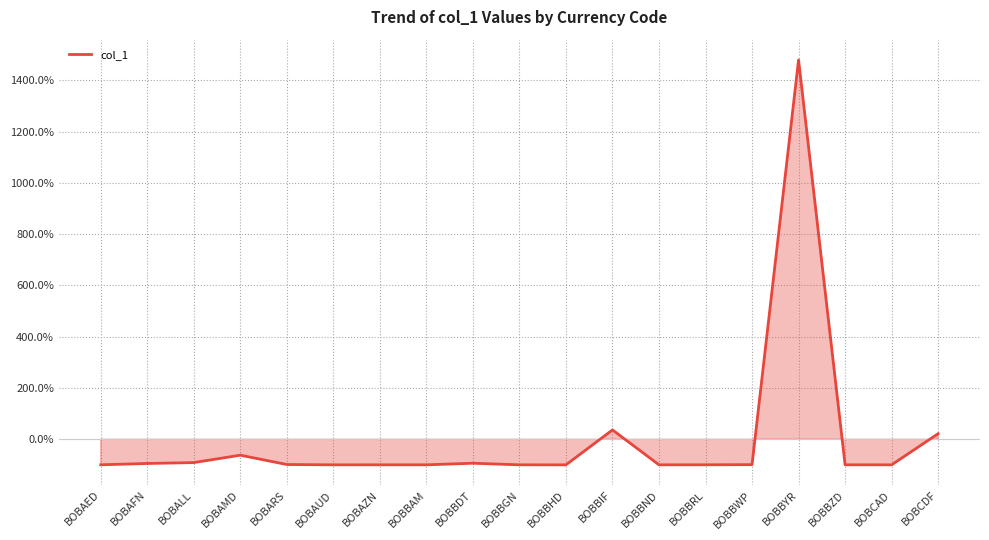

The value at BOBBWP is -99.2. True or false?

True